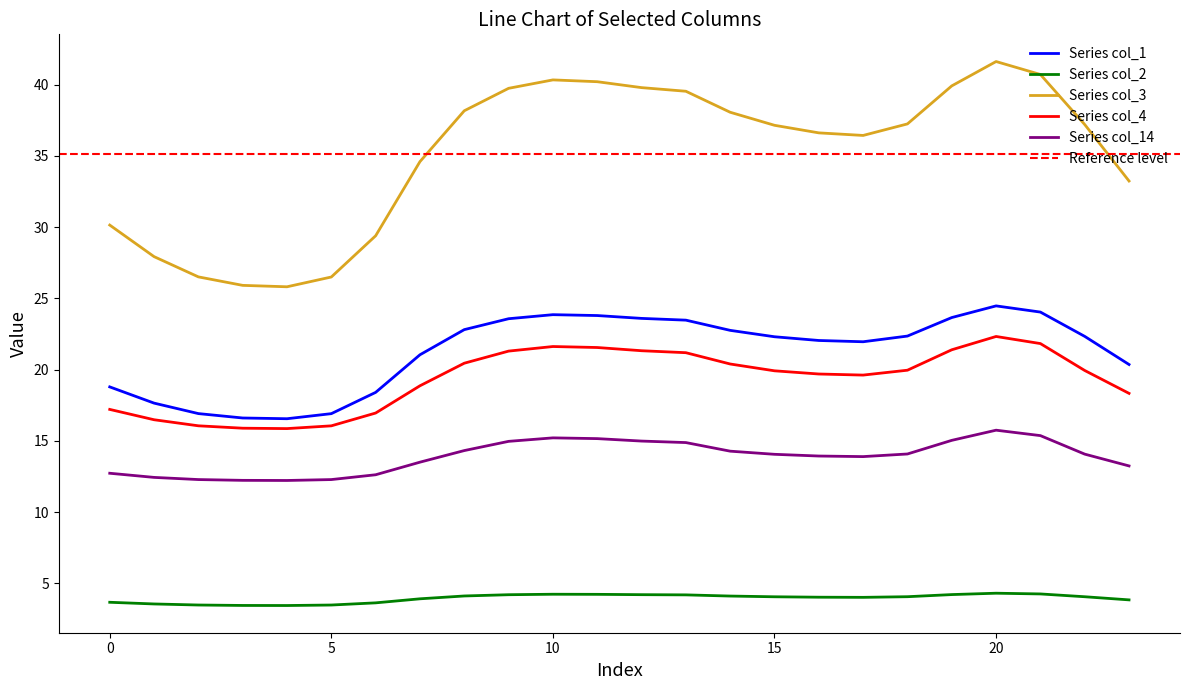

What is the minimum value for col_4?

15.9